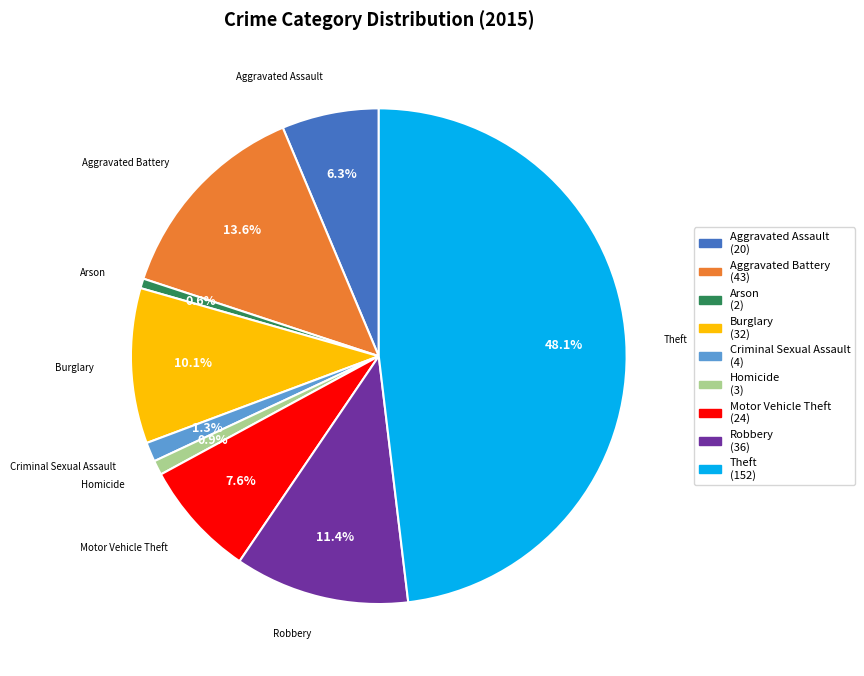

Which slice is the largest?

Theft